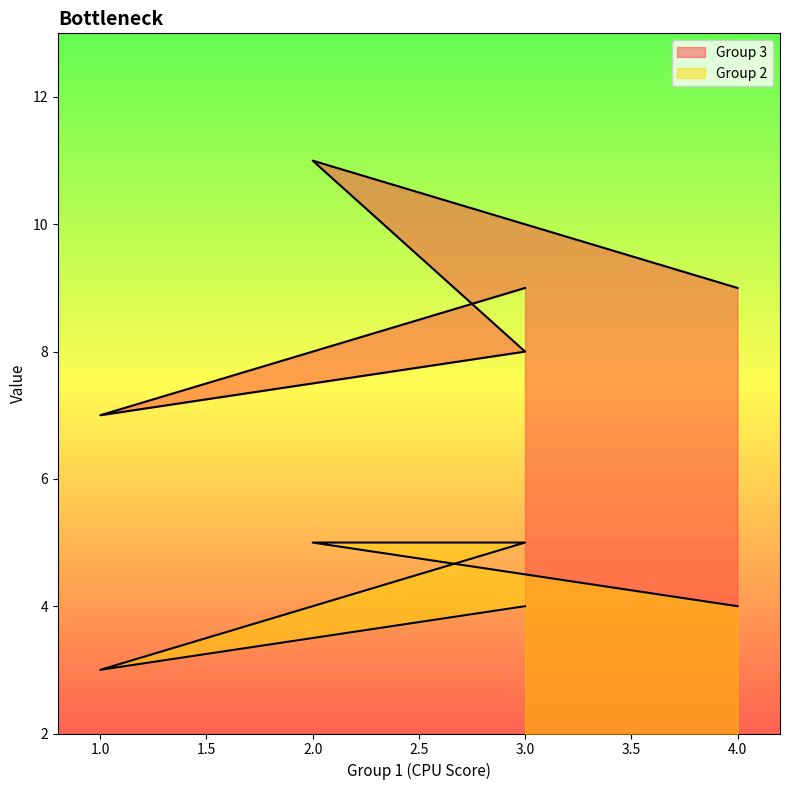

The Group 2 series shows 4 at 3. True or false?

True